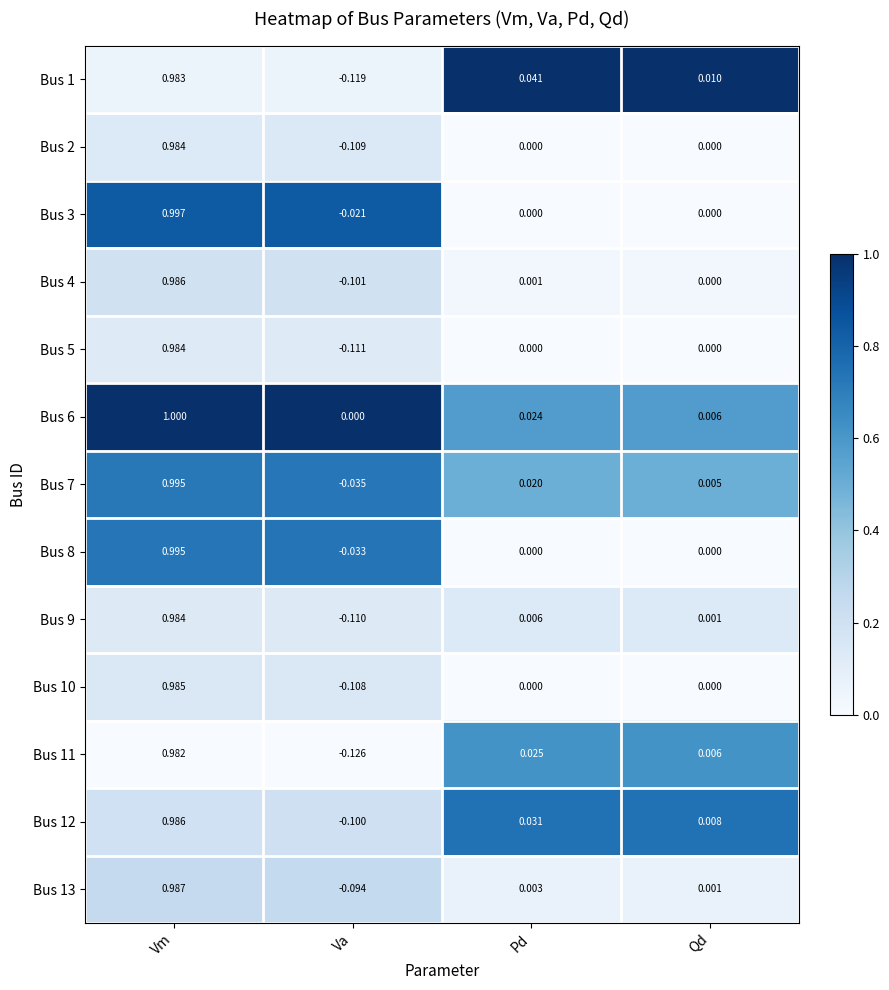

At which category is the sum across all series the highest?

Vm